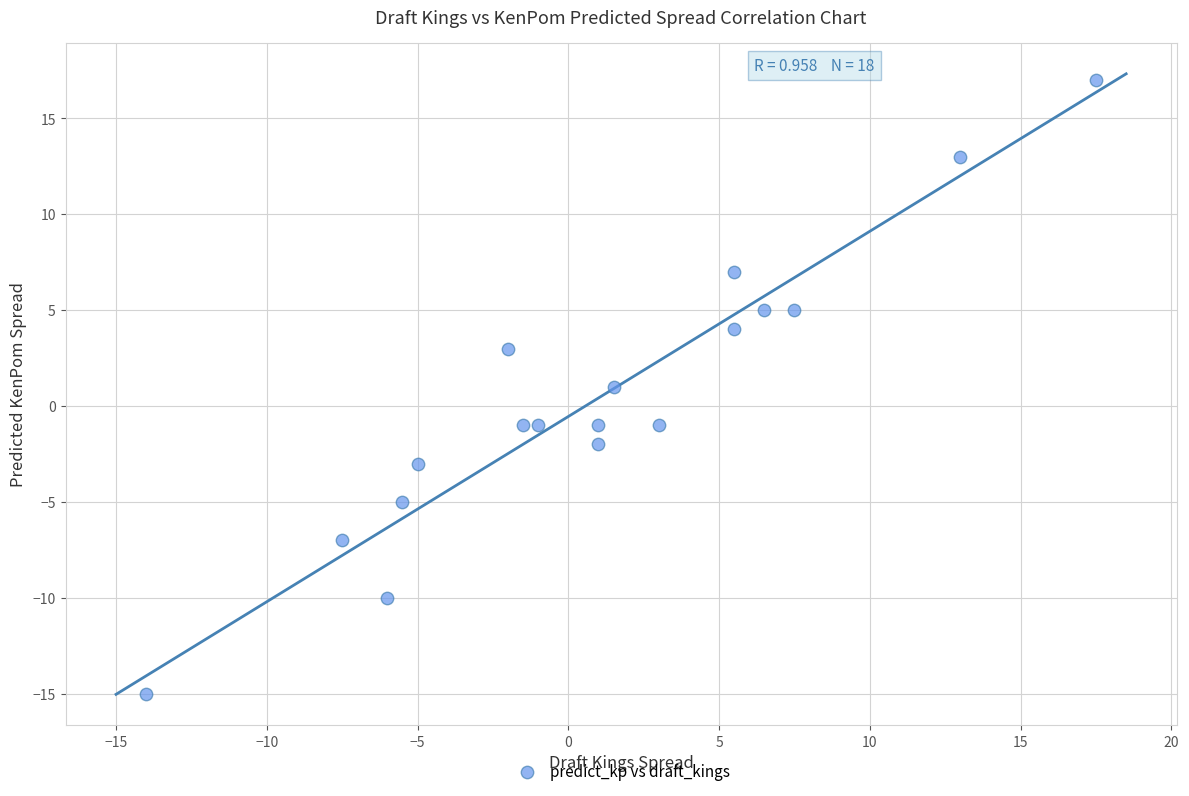

What is the range of Y values (max minus min)?

32